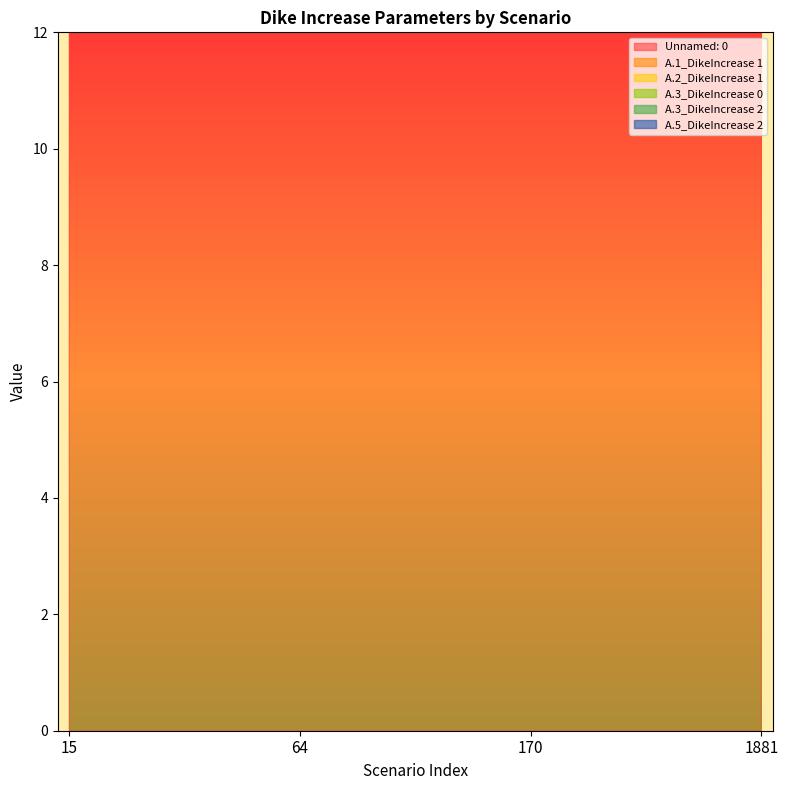

Reading left to right, extract all data points from this chart.

Unnamed: 0: 15=15	64=64	170=170	1881=1881
A.1_DikeIncrease 1: 15=4	64=3	170=5	1881=2
A.2_DikeIncrease 1: 15=0	64=7	170=6	1881=2
A.3_DikeIncrease 0: 15=10	64=4	170=6	1881=2
A.3_DikeIncrease 2: 15=6	64=5	170=8	1881=0
A.5_DikeIncrease 2: 15=5	64=9	170=1	1881=0